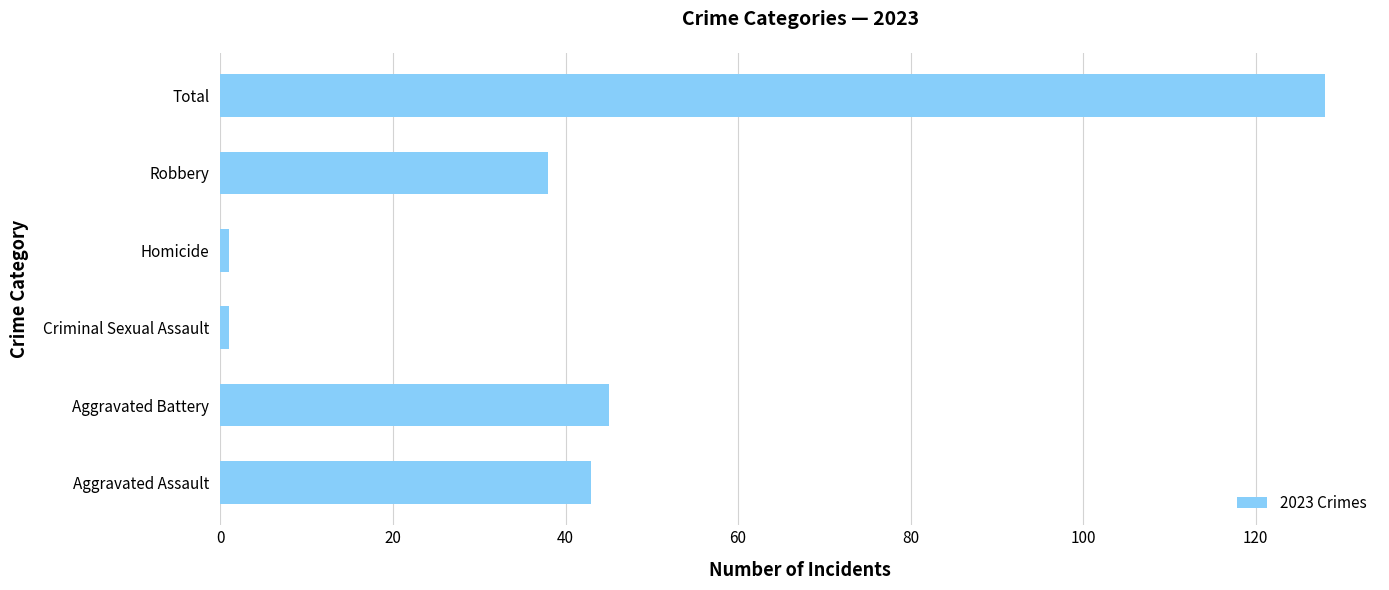

What is the minimum value shown in the chart?

1